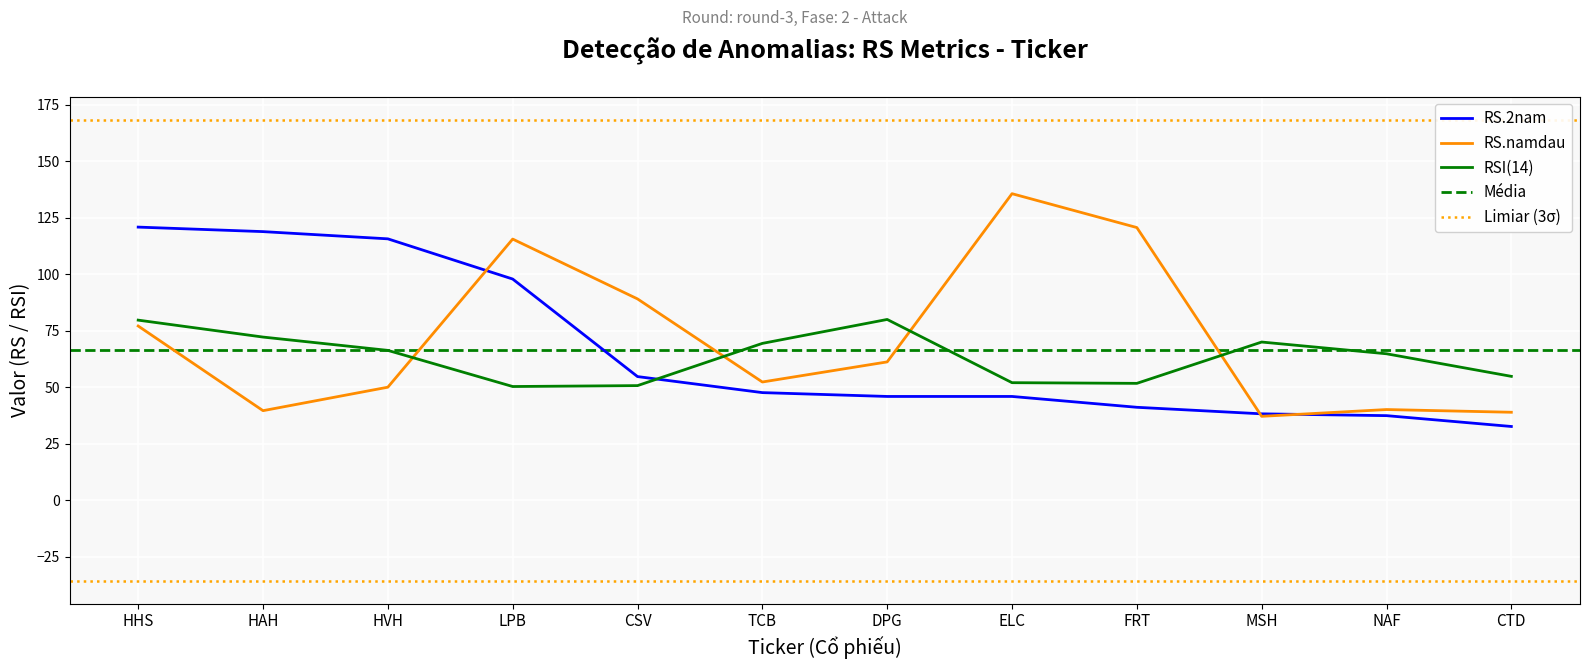

Which series has the largest total across all categories?

RS.namdau